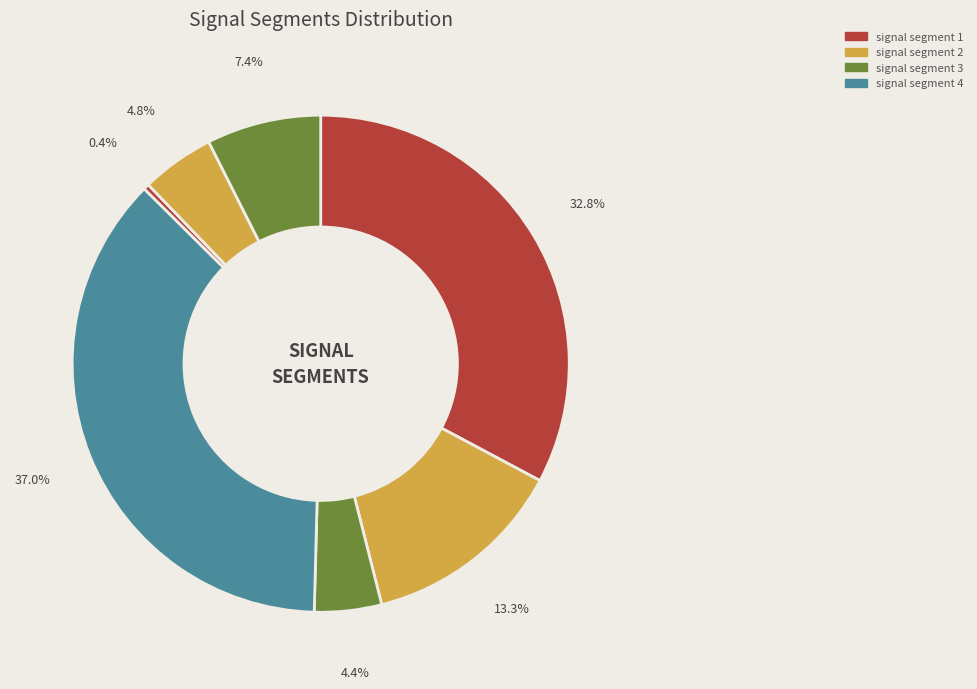

To the nearest percent, what is the average slice percentage?

14%